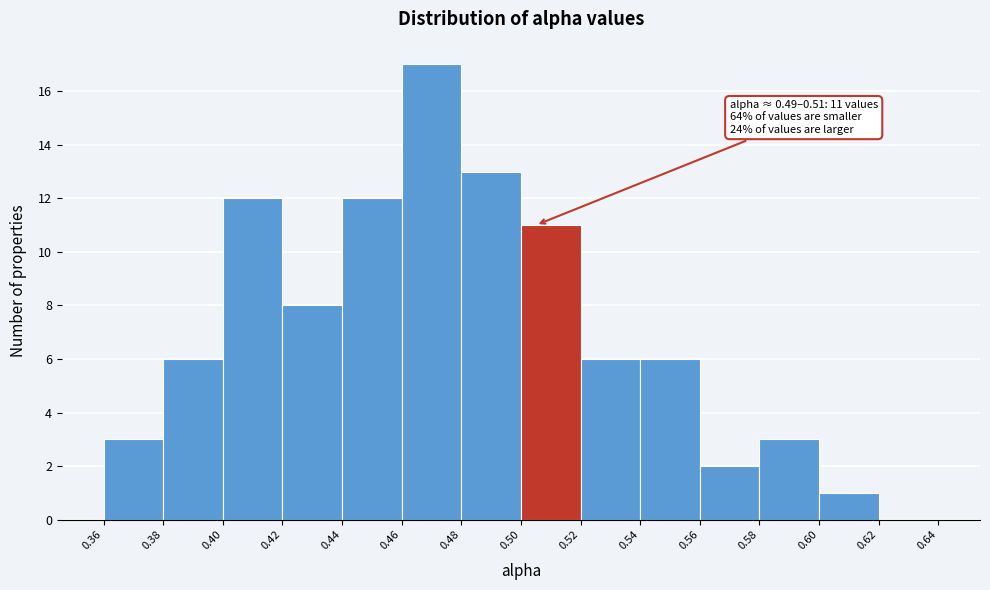

Which range on the x-axis has the tallest bar?

0.46 to 0.48